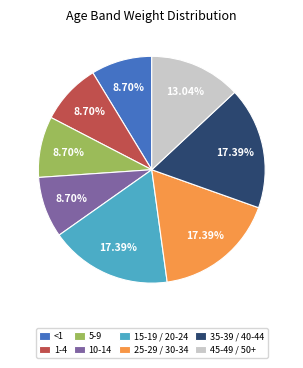

Do 25-29 / 30-34 and 5-9 together represent more than half of the pie?

No